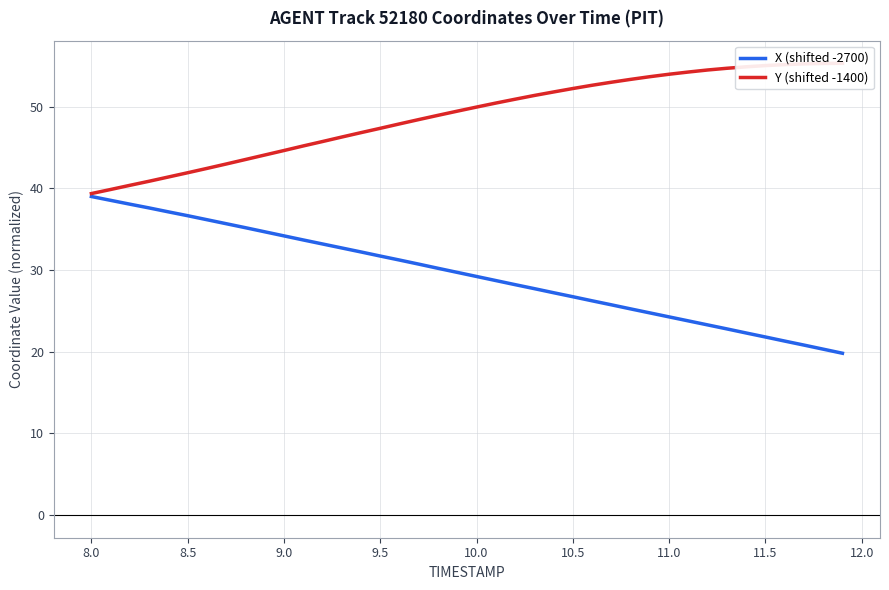

What is the highest value of the X (shifted -2700) series?

39.0